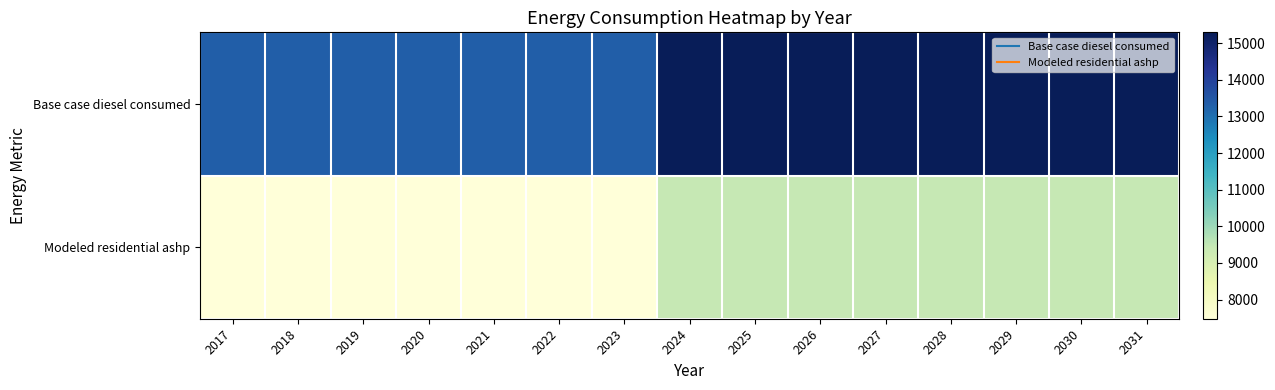

What is the difference between the highest and lowest values at 2030?

5852.9